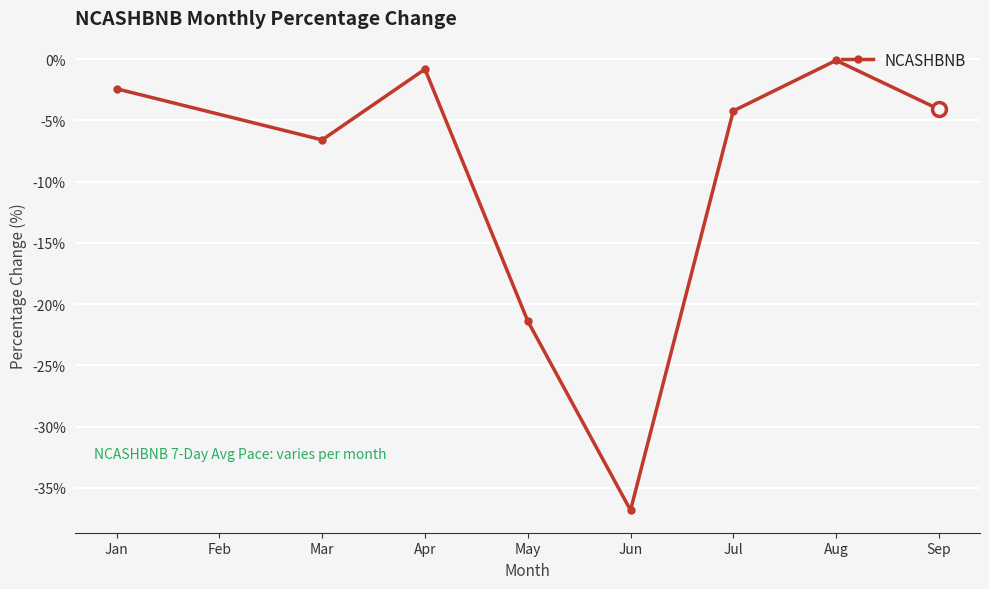

What is the change in value from Jan to Mar?

-4.2